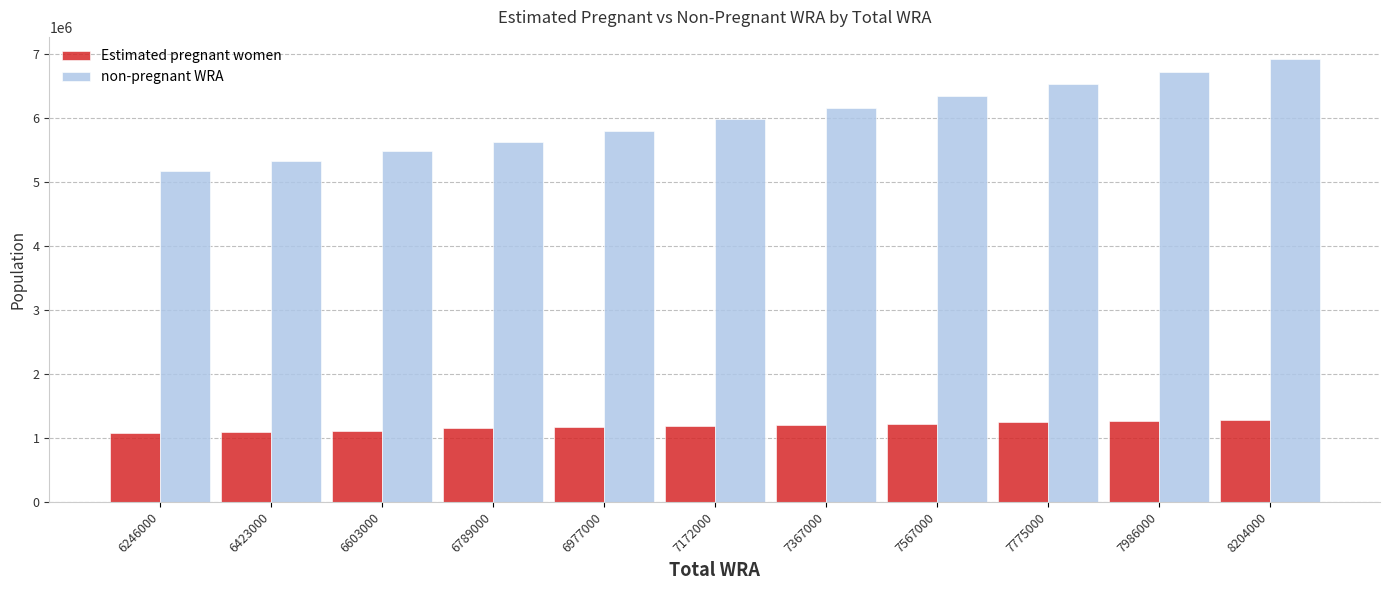

What is the maximum value shown in the chart?

6925552.3